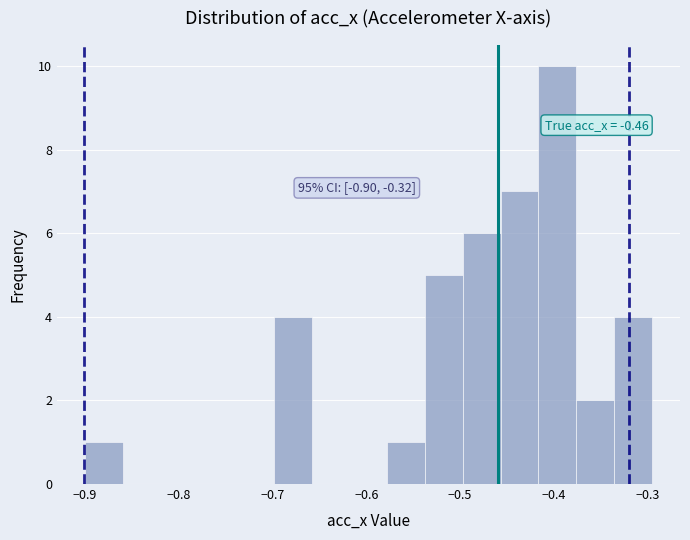

Which range on the x-axis has the tallest bar?

-0.42 to -0.38